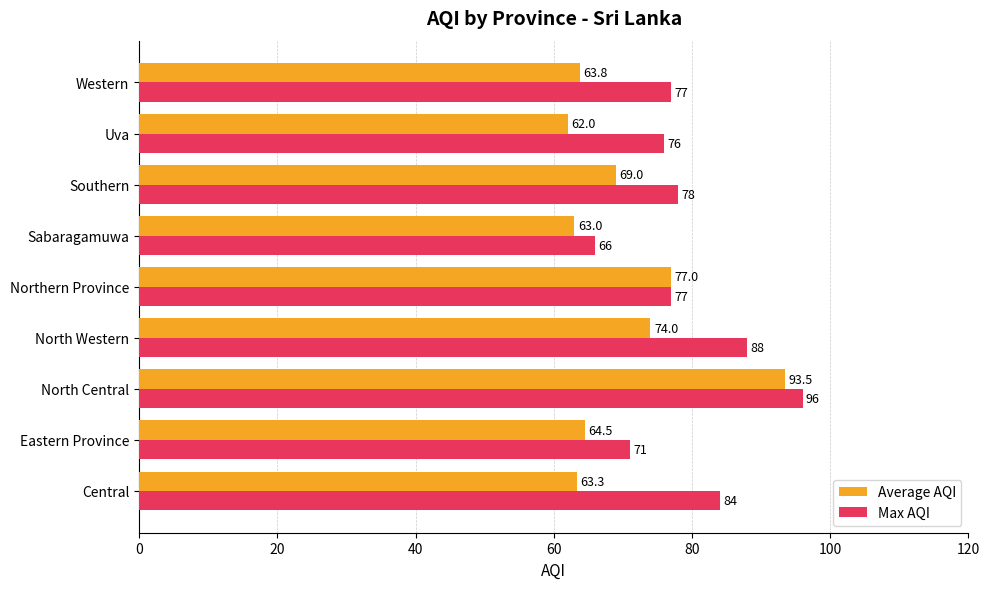

What is the highest value of the Max AQI series?

96.0